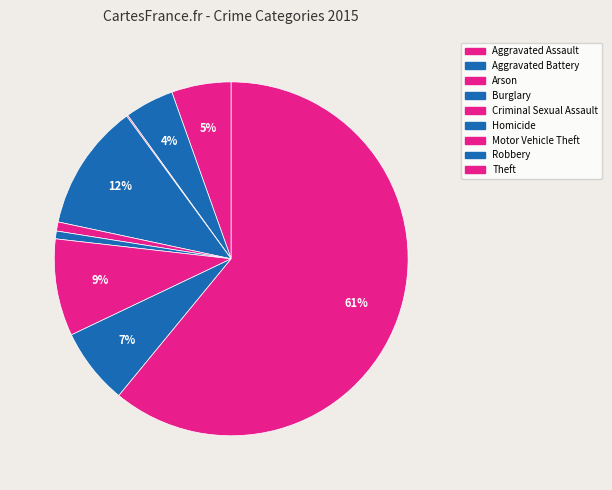

How much of the chart is everything except Theft?

39.1%